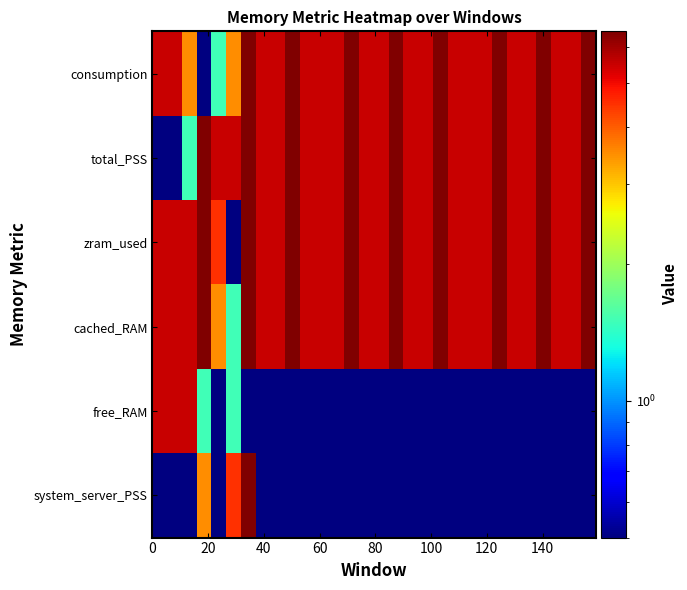

List the series in order of their peak value, highest first.

system_server_PSS, cached_RAM, zram_used, total_PSS, consumption, free_RAM